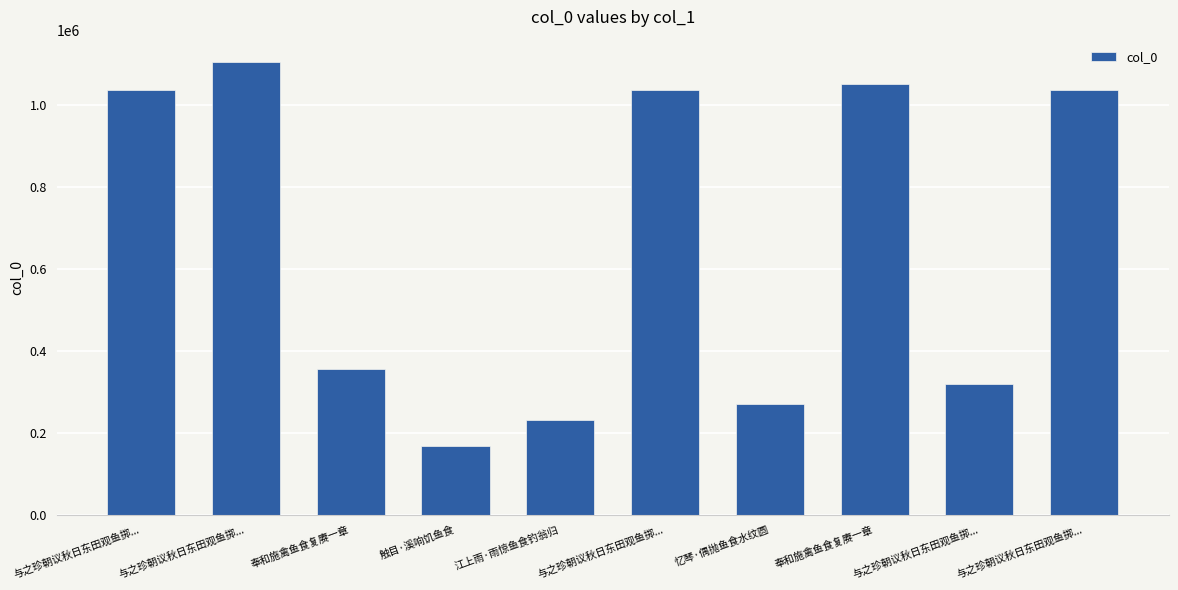

What is the ratio of the value at 与之珍朝议秋日东田观鱼掷... to the value at 奉和施禽鱼食复赓一章?

1.0